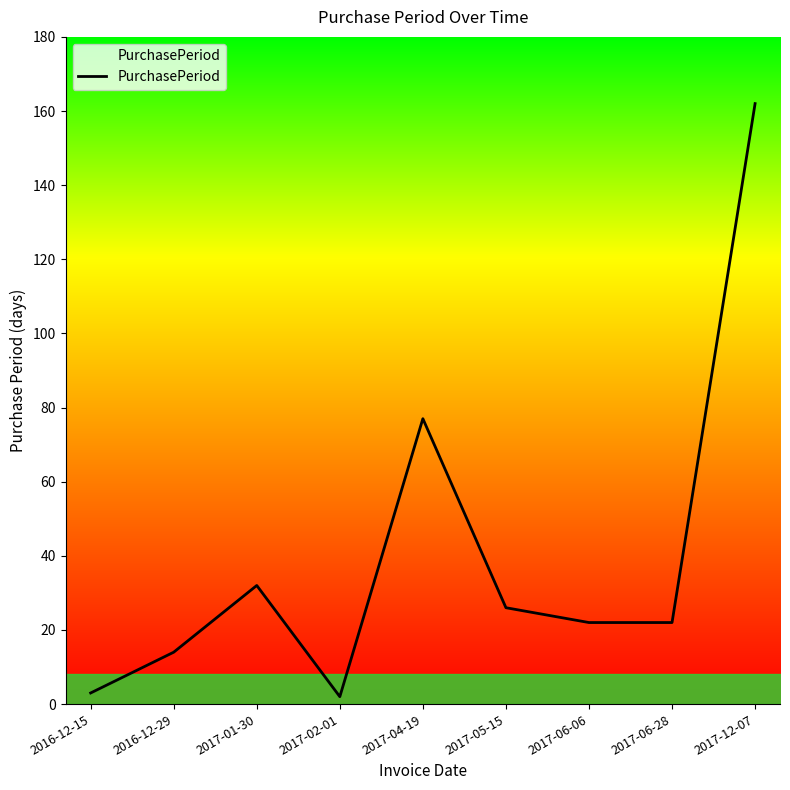

The value at 2017-06-06 is 22. True or false?

True